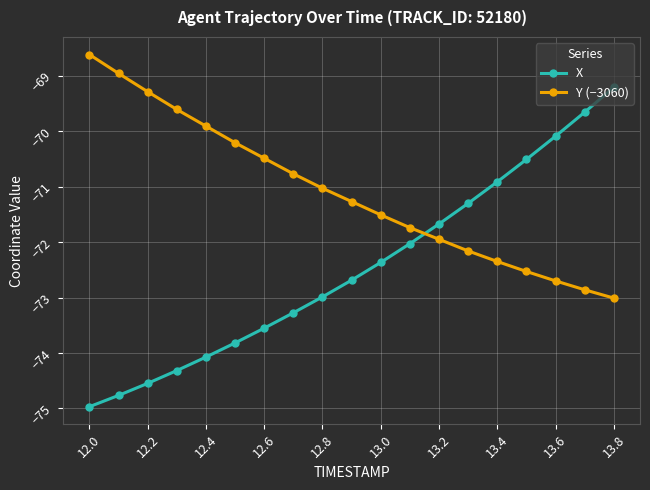

Does the chart have visible grid lines?

Yes